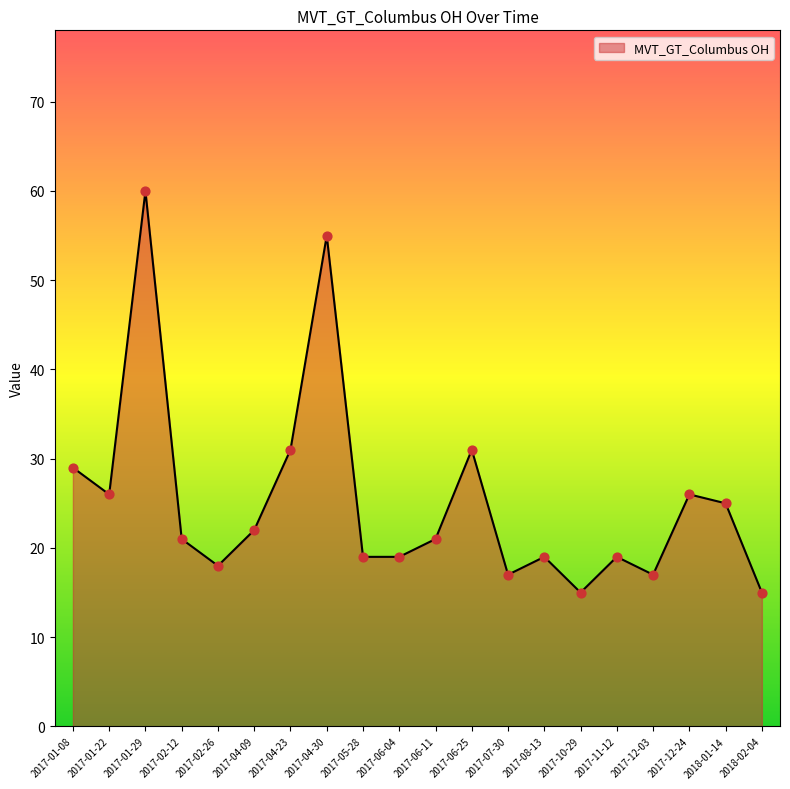

Between 2018-01-14 and 2017-02-12, which is larger?

2018-01-14